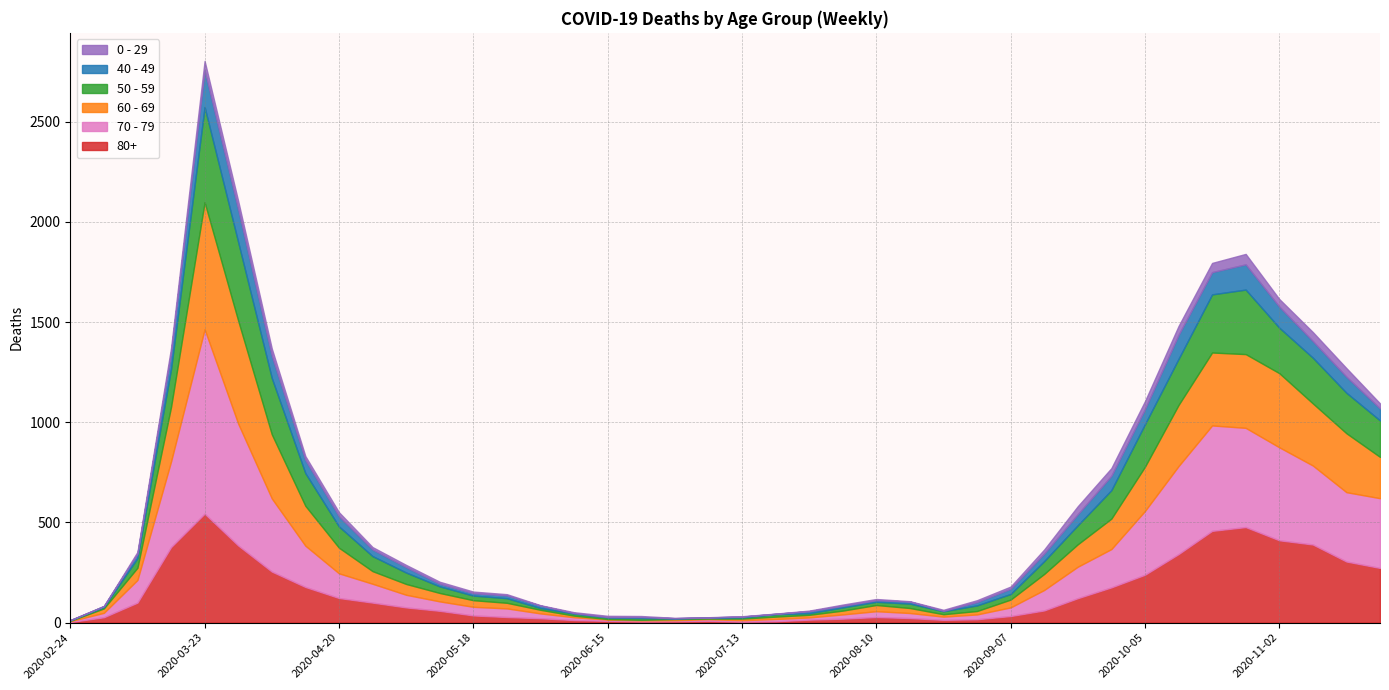

How many interior local peaks does the 40 - 49 series have?

8